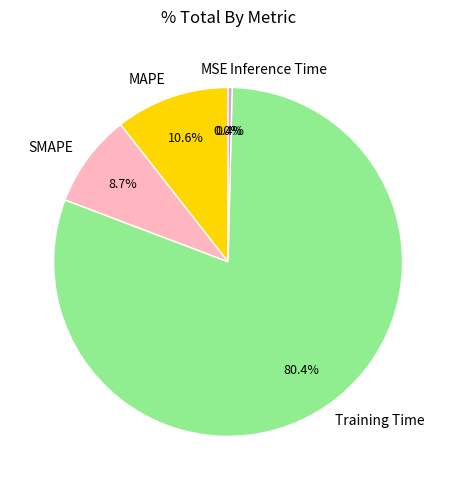

How much of the chart is everything except MAPE?

89.4%